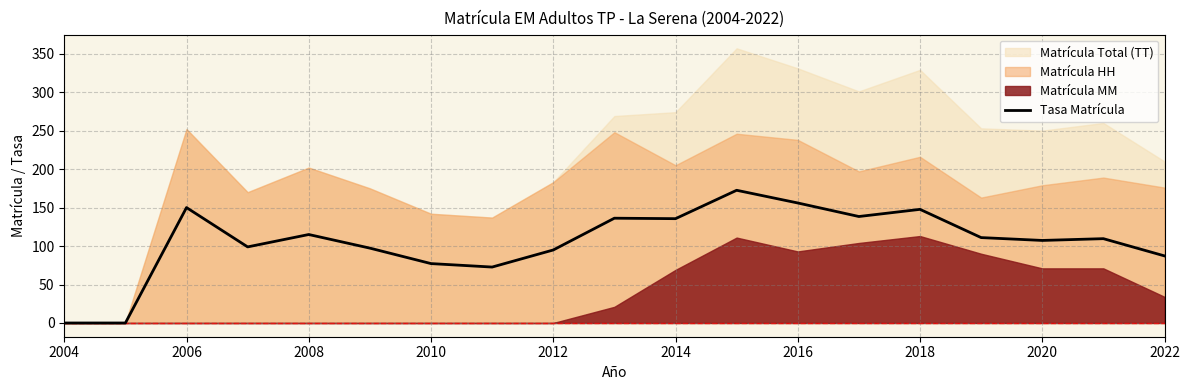

The value of Tasa Matrícula at 2016 is 276.5. True or false?

False